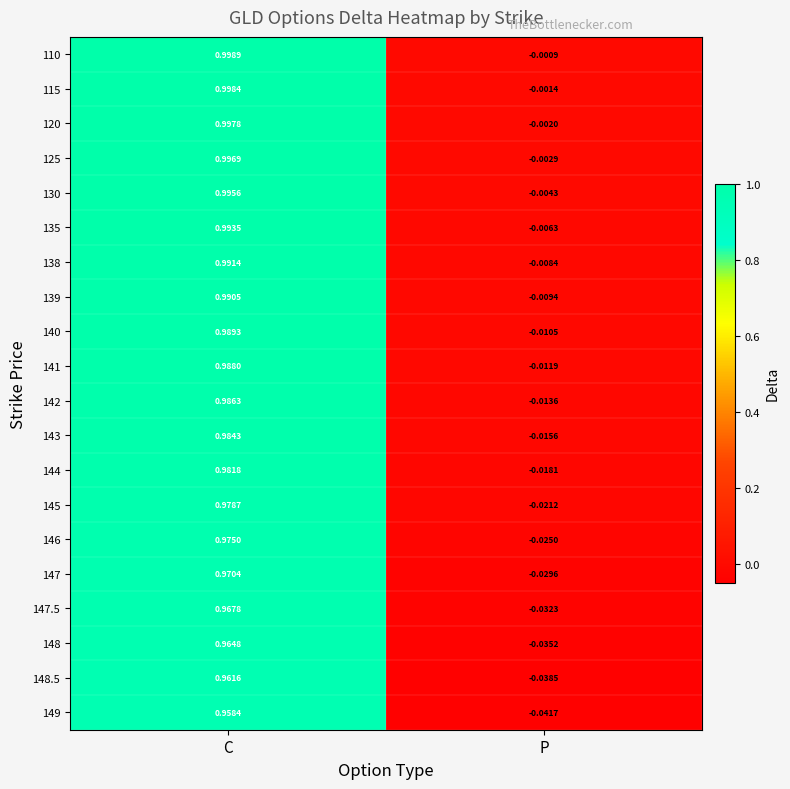

List the labels in order of 138 value, smallest first.

P, C